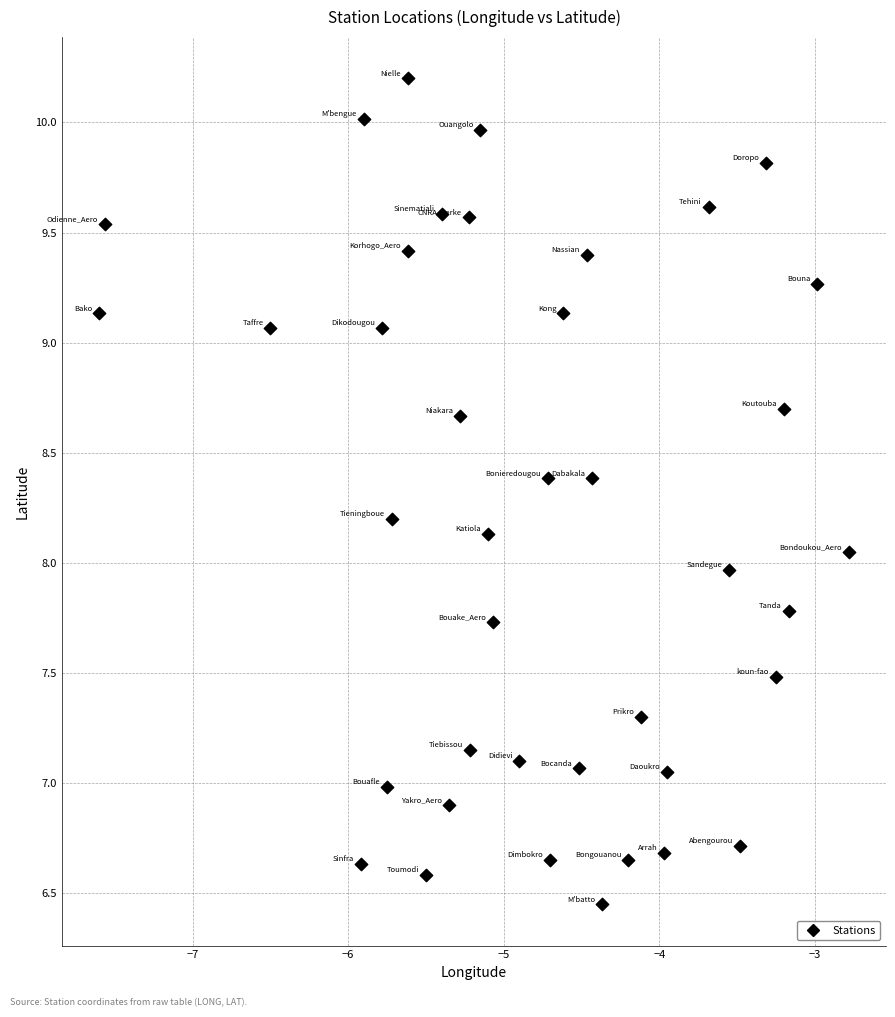

What is the range of X values (max minus min)?

4.8